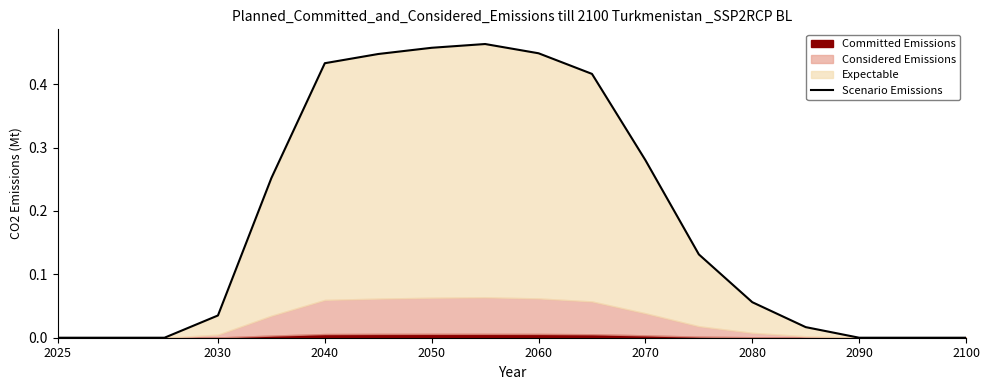

Where is the data nearest to the value 0?

2025